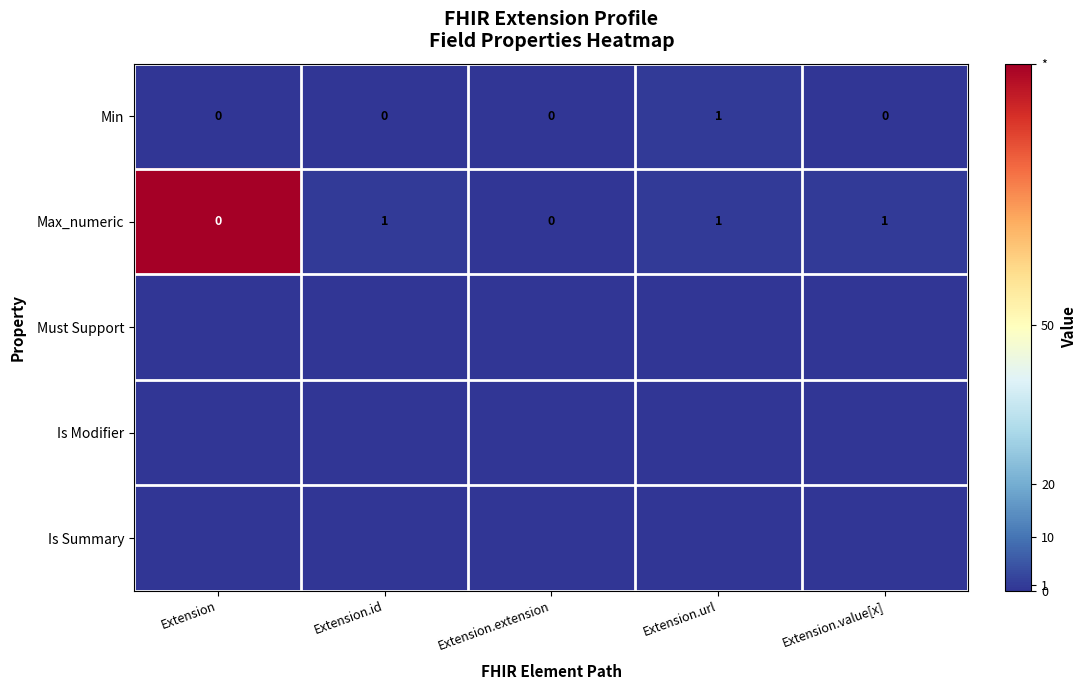

True or false: Max_numeric has a value of 1 at Extension.value[x].

True